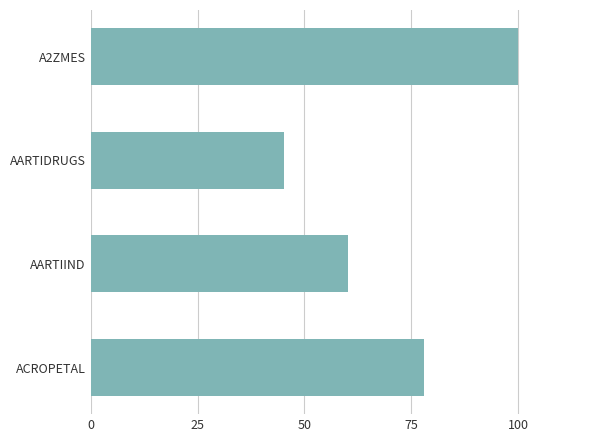

At which label is the value closest to 72?

ACROPETAL